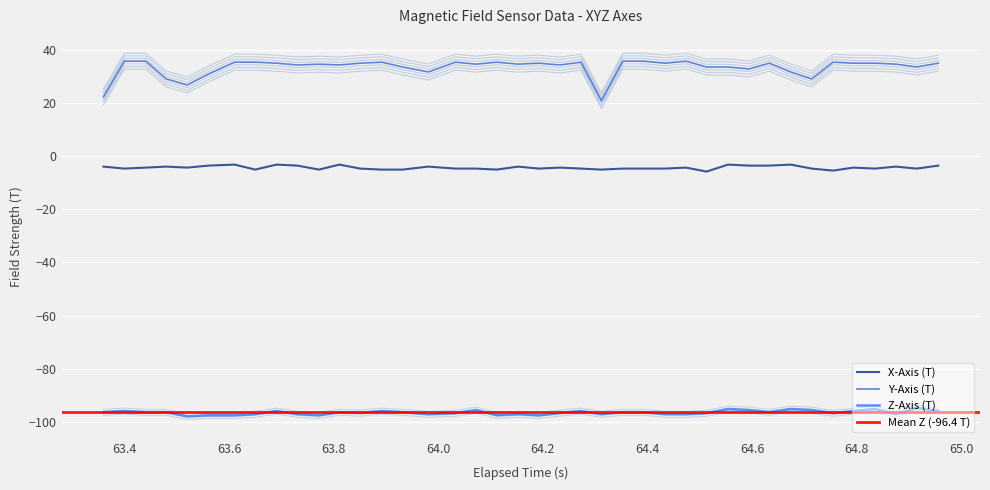

True or false: Z-Axis (T) and Y-Axis (T) cross at least once.

False